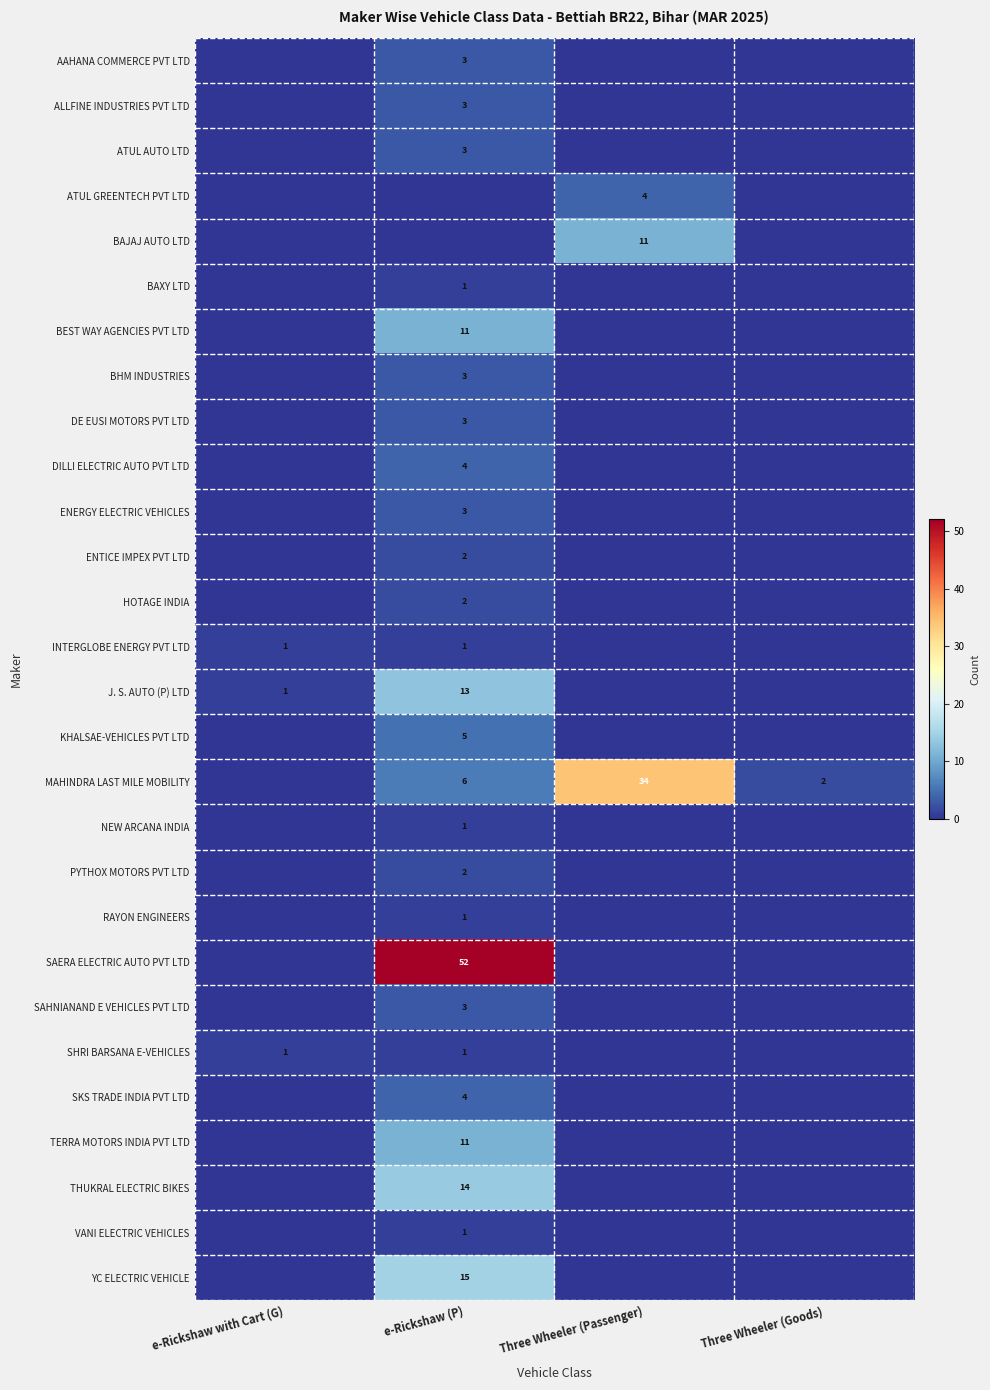

The value of SAERA ELECTRIC AUTO PVT LTD at e-Rickshaw (P) is 85. True or false?

False